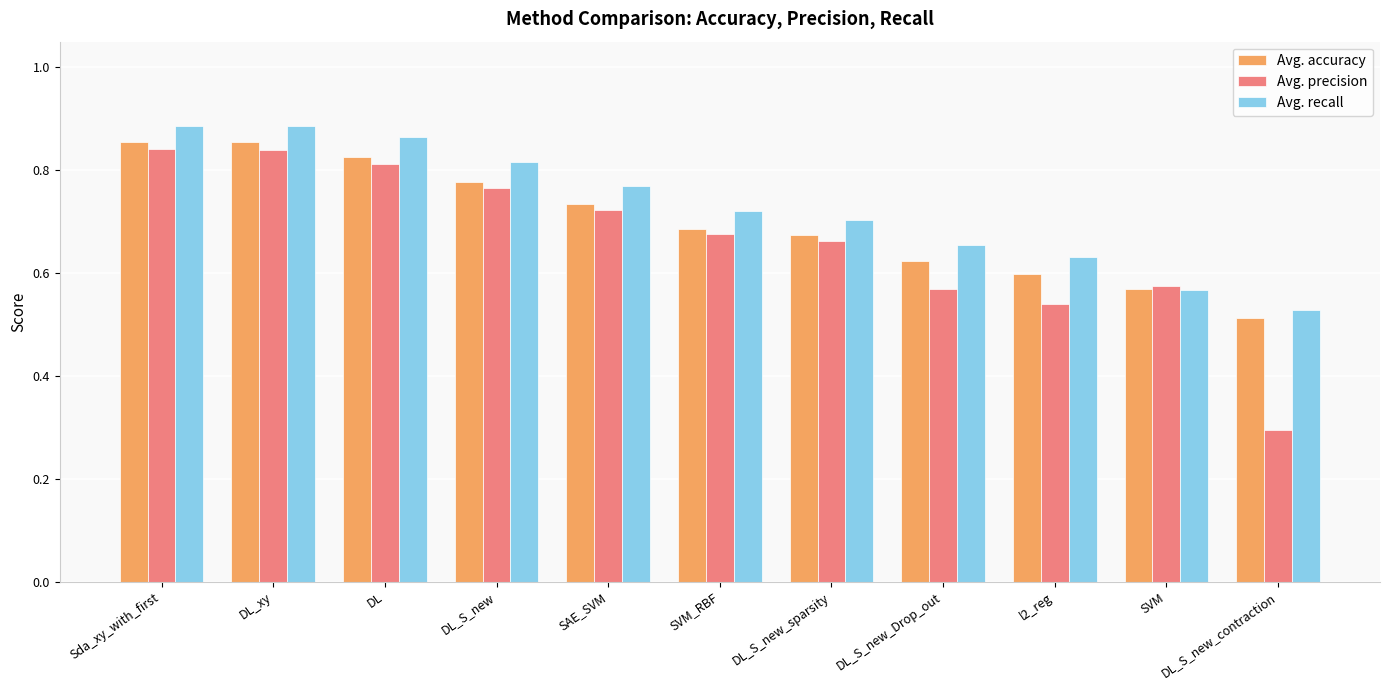

Which series changed the most between DL_xy and SVM_RBF?

Avg. accuracy